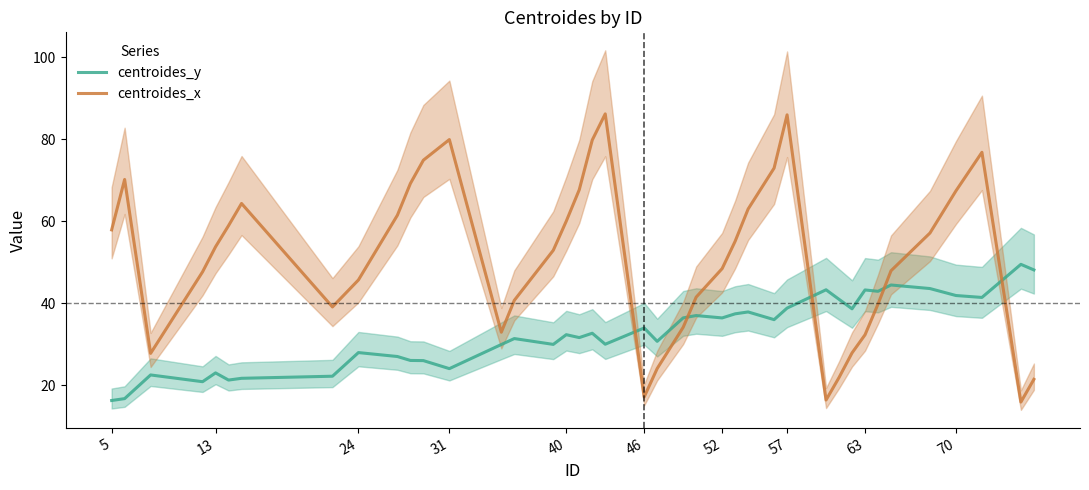

Is it true that centroides_y equals 57.2 at 46?

False